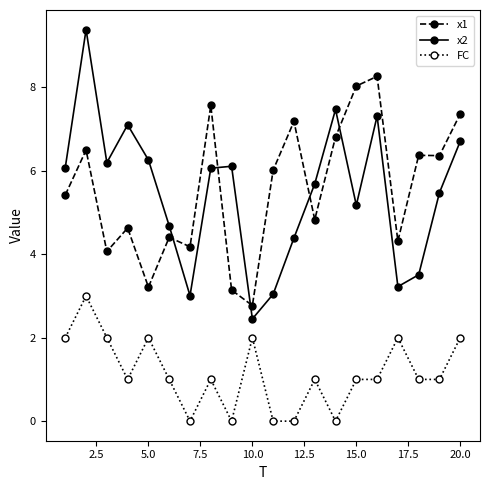

What is the greatest value displayed?

9.4